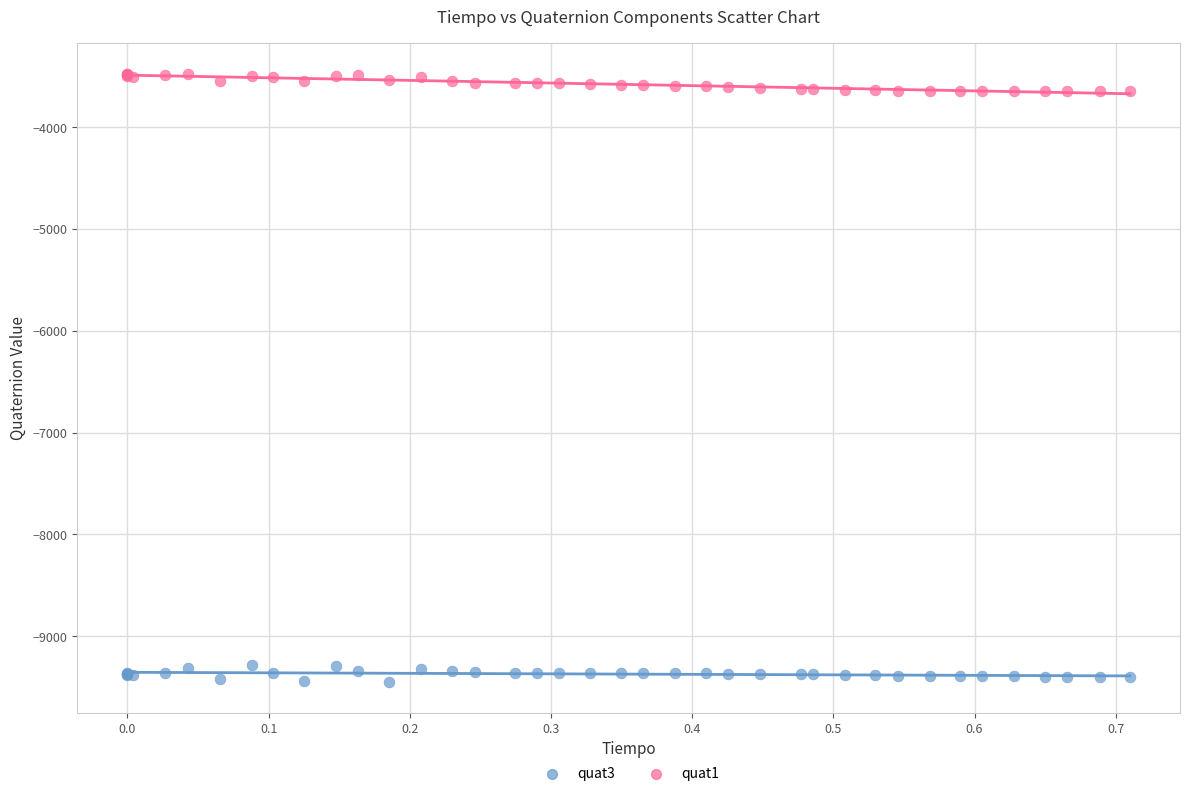

Which series reaches the minimum Y coordinate?

quat3